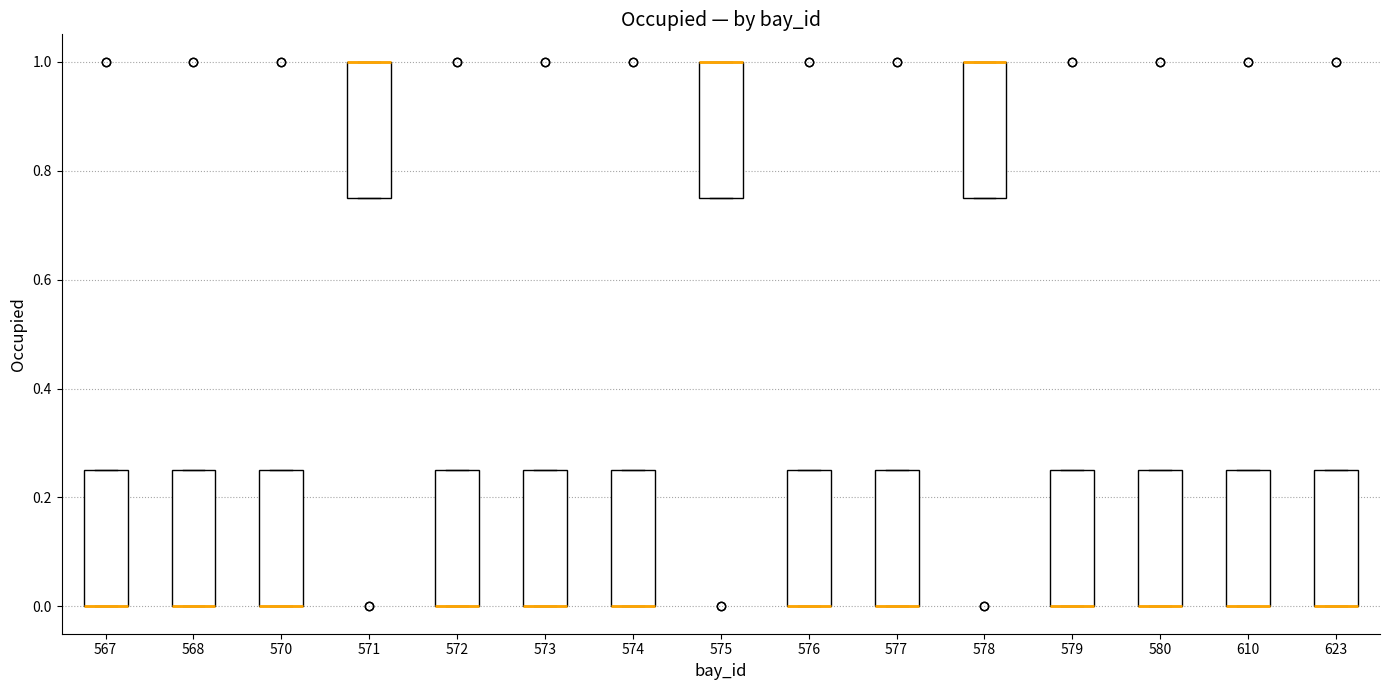

Reading left to right, read every box against the y-axis: the position of its median line, the range the box covers, and the ends of its whiskers. The values are not printed on the chart, so give them approximately, as read against the axis.

567: median 0.00 (drawn on the box's lower edge), box 0.00 to 0.26, whiskers 0.00 to 0.26
568: median 0.00 (drawn on the box's lower edge), box 0.00 to 0.26, whiskers 0.00 to 0.26
570: median 0.00 (drawn on the box's lower edge), box 0.00 to 0.26, whiskers 0.00 to 0.26
571: median 1.00 (drawn on the box's upper edge), box 0.76 to 1.00, whiskers 0.76 to 1.00
572: median 0.00 (drawn on the box's lower edge), box 0.00 to 0.26, whiskers 0.00 to 0.26
573: median 0.00 (drawn on the box's lower edge), box 0.00 to 0.26, whiskers 0.00 to 0.26
574: median 0.00 (drawn on the box's lower edge), box 0.00 to 0.26, whiskers 0.00 to 0.26
575: median 1.00 (drawn on the box's upper edge), box 0.76 to 1.00, whiskers 0.76 to 1.00
576: median 0.00 (drawn on the box's lower edge), box 0.00 to 0.26, whiskers 0.00 to 0.26
577: median 0.00 (drawn on the box's lower edge), box 0.00 to 0.26, whiskers 0.00 to 0.26
578: median 1.00 (drawn on the box's upper edge), box 0.76 to 1.00, whiskers 0.76 to 1.00
579: median 0.00 (drawn on the box's lower edge), box 0.00 to 0.26, whiskers 0.00 to 0.26
580: median 0.00 (drawn on the box's lower edge), box 0.00 to 0.26, whiskers 0.00 to 0.26
610: median 0.00 (drawn on the box's lower edge), box 0.00 to 0.26, whiskers 0.00 to 0.26
623: median 0.00 (drawn on the box's lower edge), box 0.00 to 0.26, whiskers 0.00 to 0.26